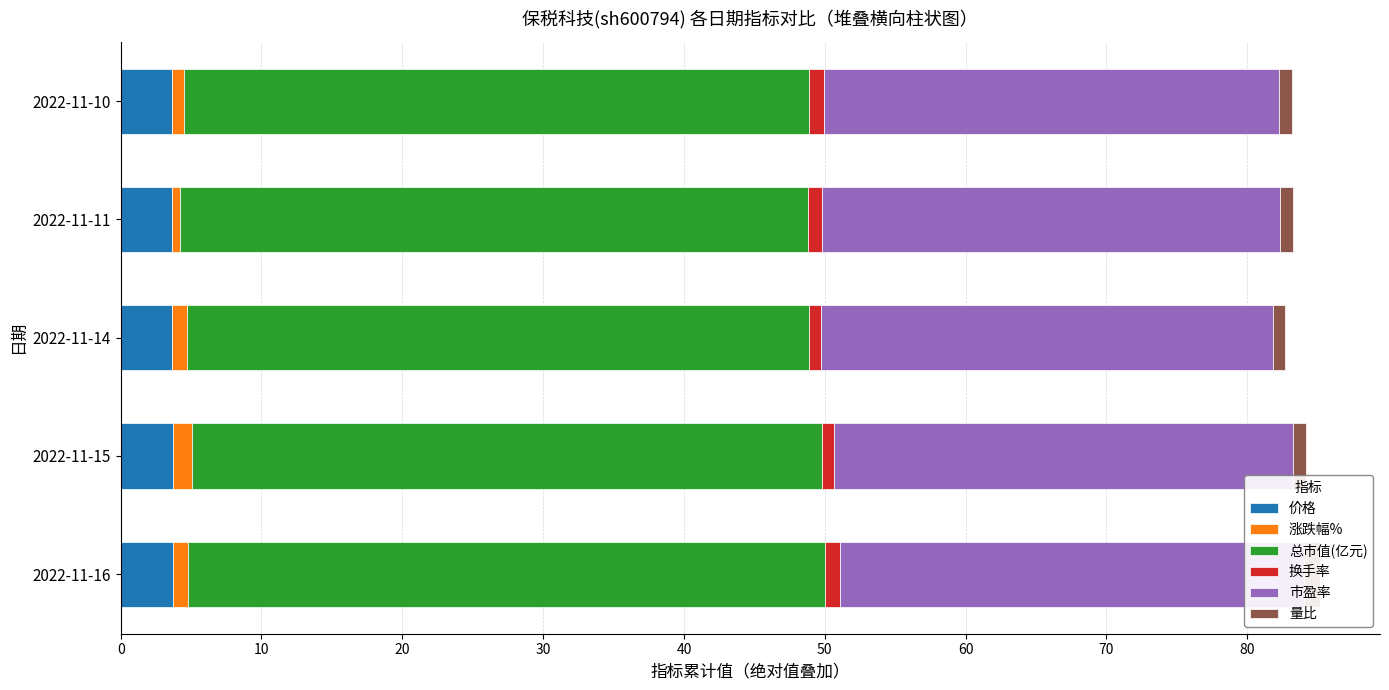

List the series in order of their peak value, lowest first.

换手率, 量比, 涨跌幅%, 价格, 市盈率, 总市值(亿元)